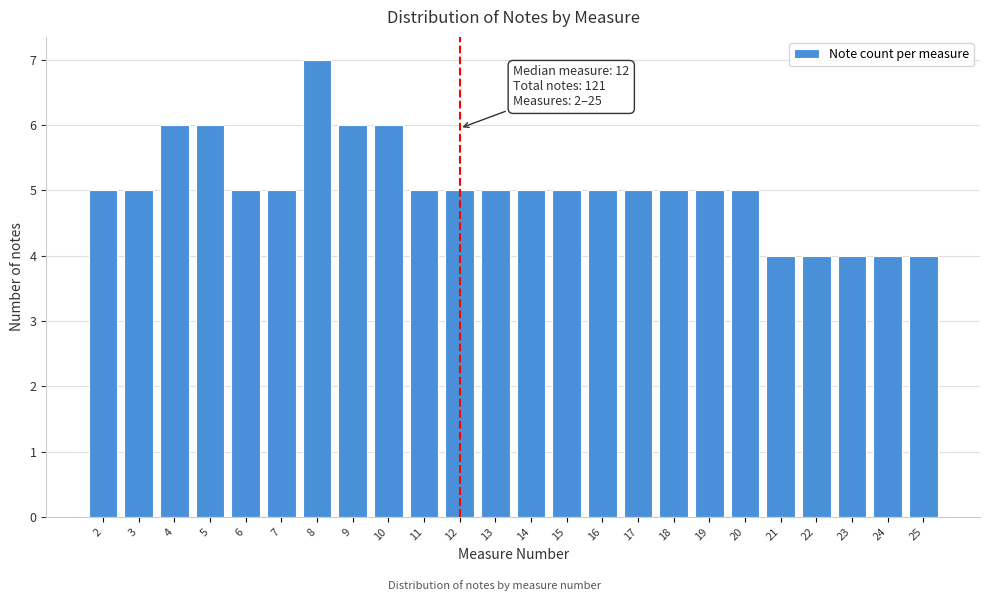

Reading left to right, extract all data points from this chart.

5	5	6	6	5	5	7	6	6	5	5	5	5	5	5	5	5	5	5	4	4	4	4	4